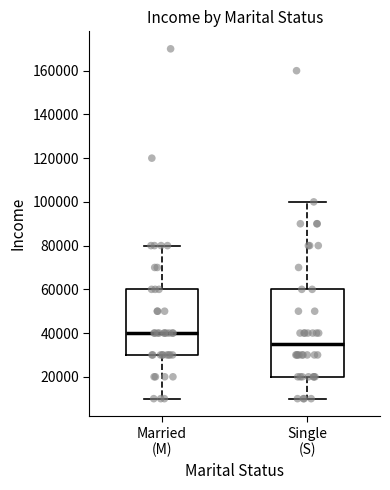

Which box's median line is the highest?

Married (M)